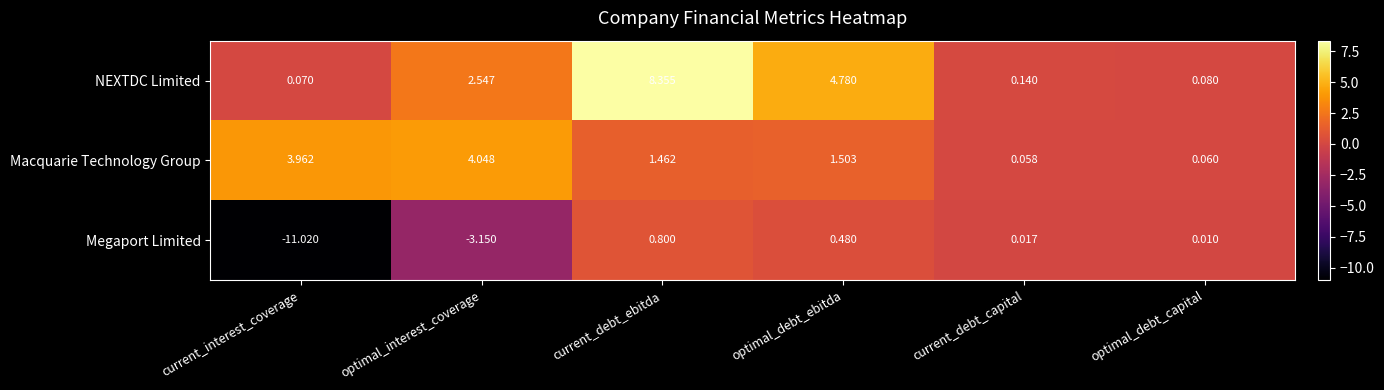

How many data points in NEXTDC Limited are above 2?

3